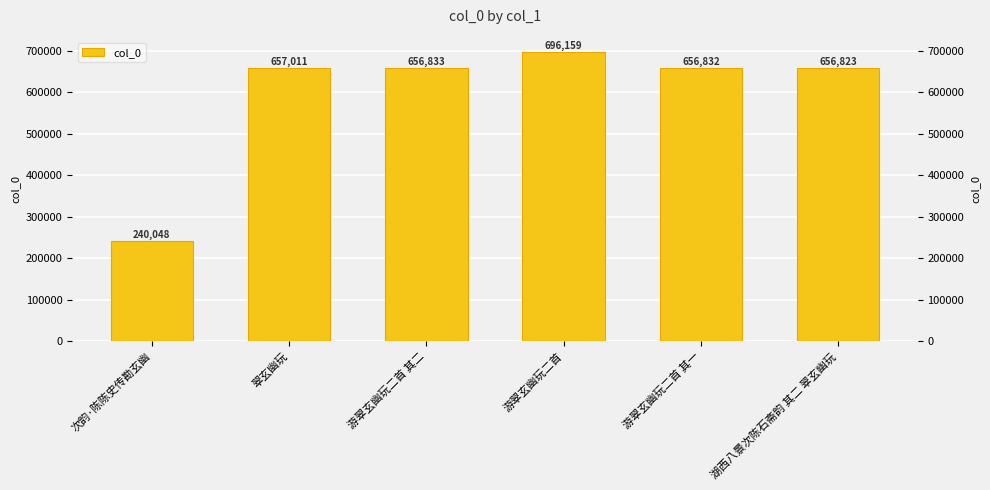

What is the greatest value displayed?

696159